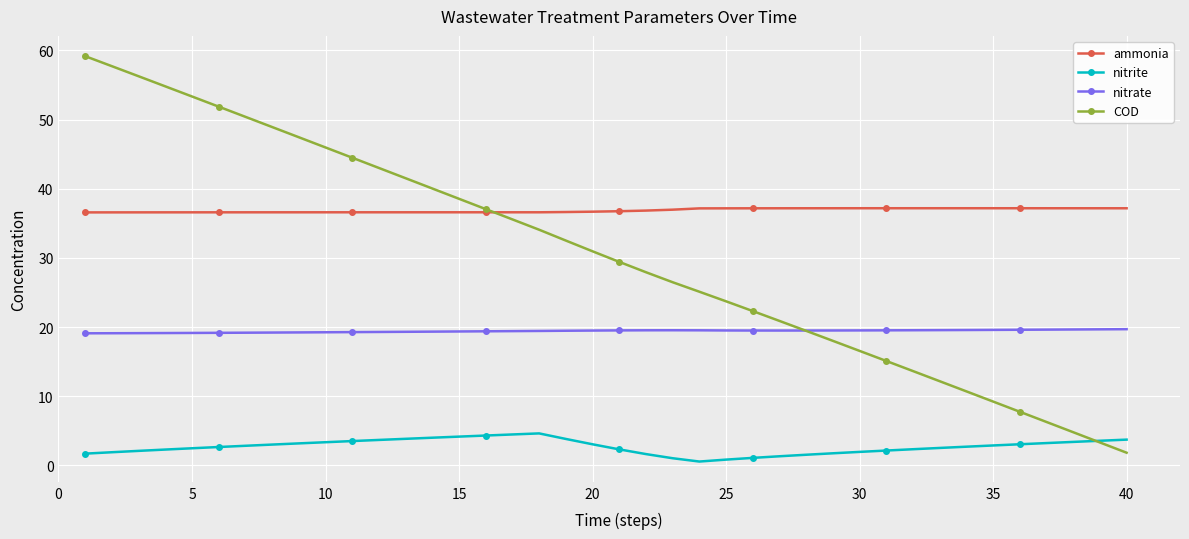

True or false: nitrate and COD cross at least once.

True